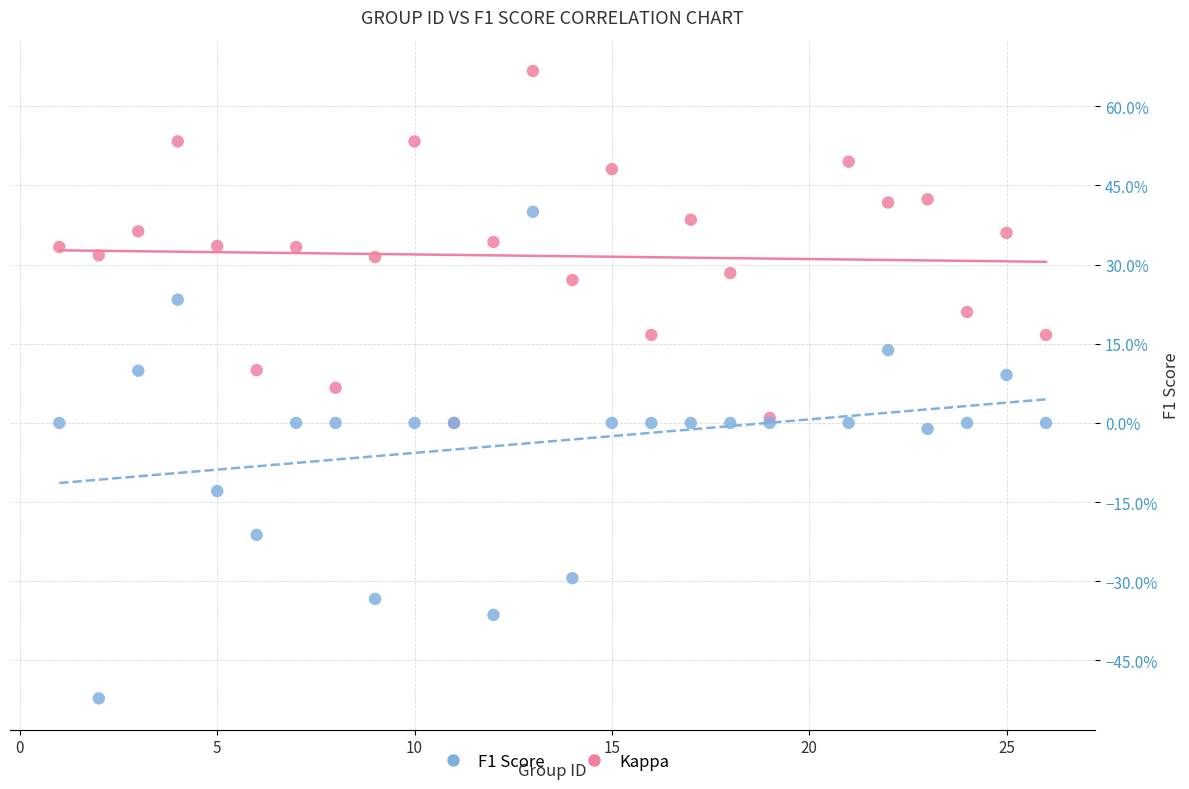

Which series has the widest spread of Y values?

Kappa